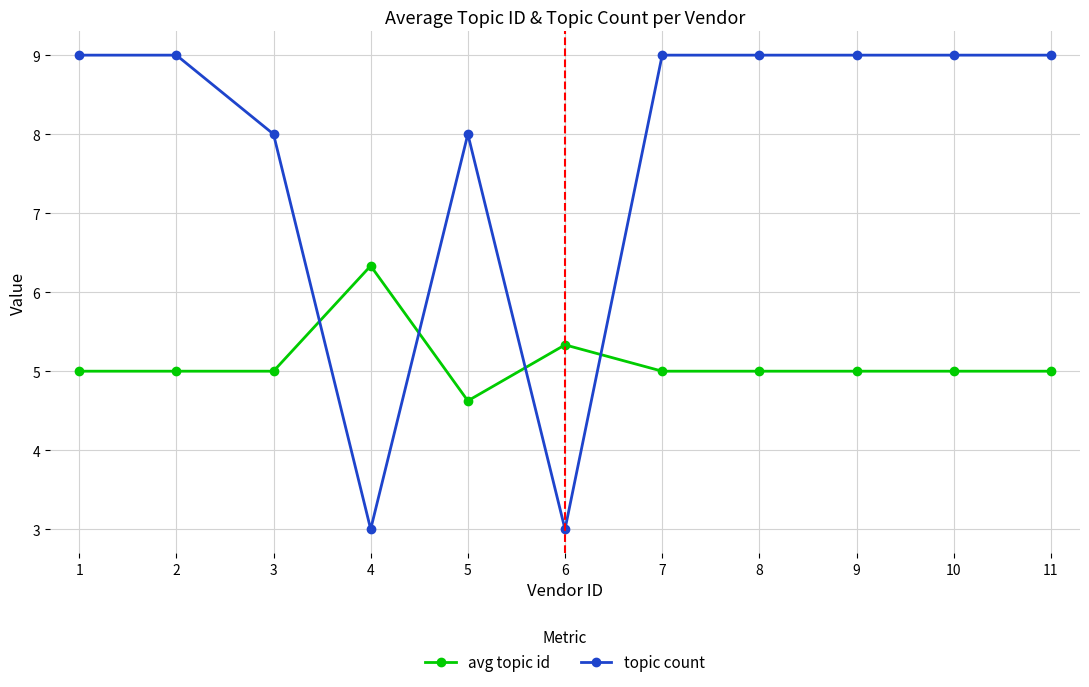

Is the value of topic count at 10 greater than the value of avg topic id at 10?

Yes